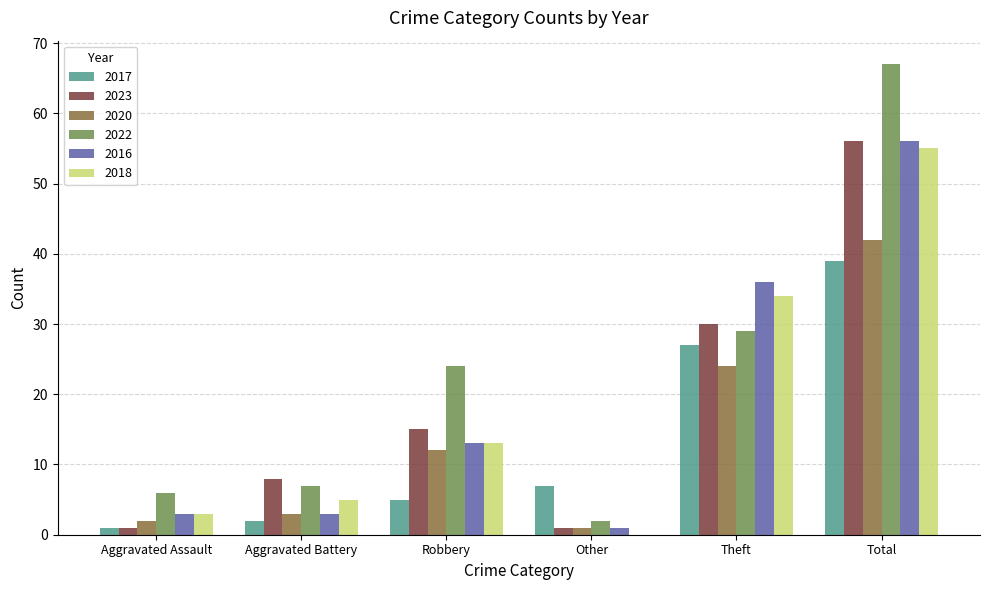

How many distinct data groups are displayed?

6